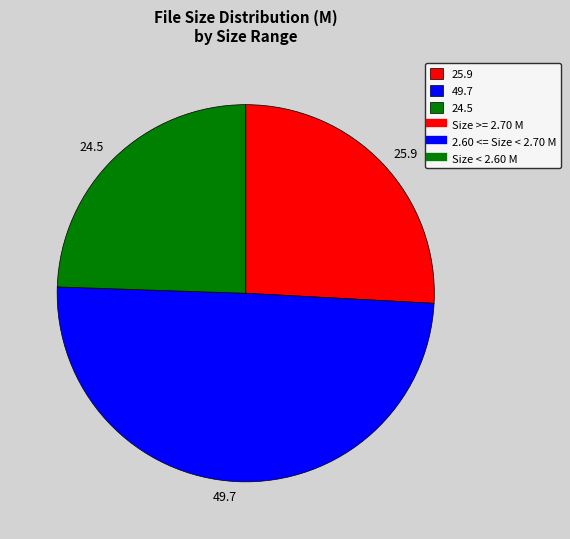

Rank the categories by value from highest to lowest.

49.7, 25.9, 24.5